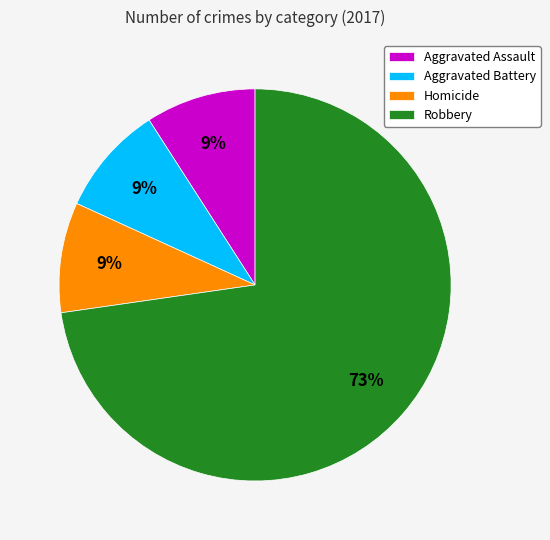

To the nearest percent, what portion does Aggravated Assault represent?

9%